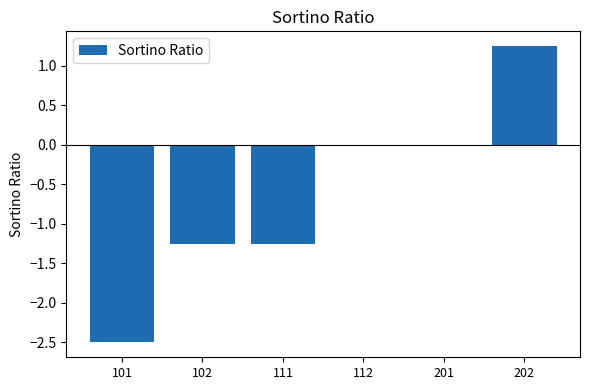

The value at 202 is 0.5. True or false?

False